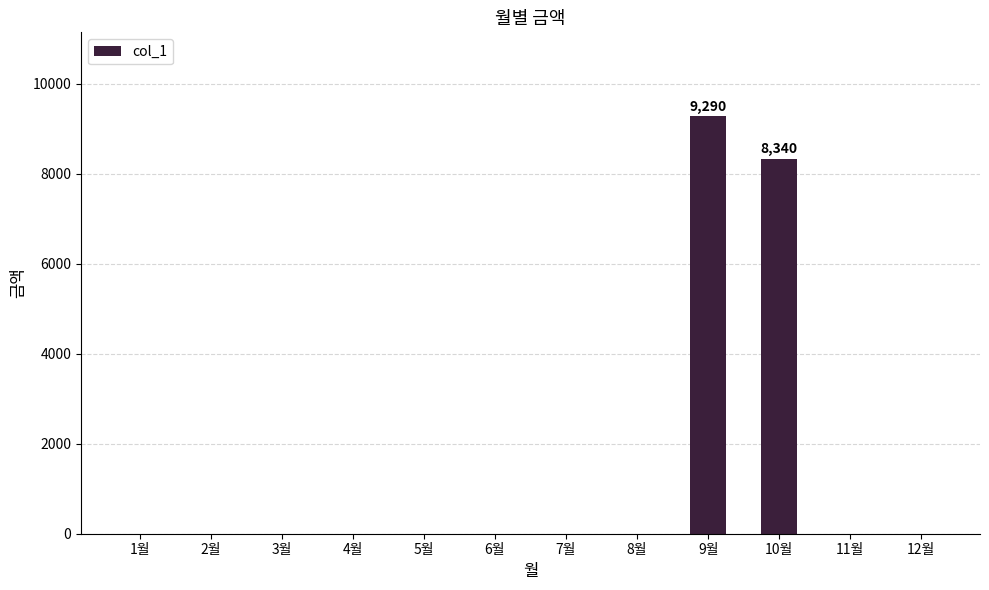

Between 4월 and 9월, which is larger?

9월